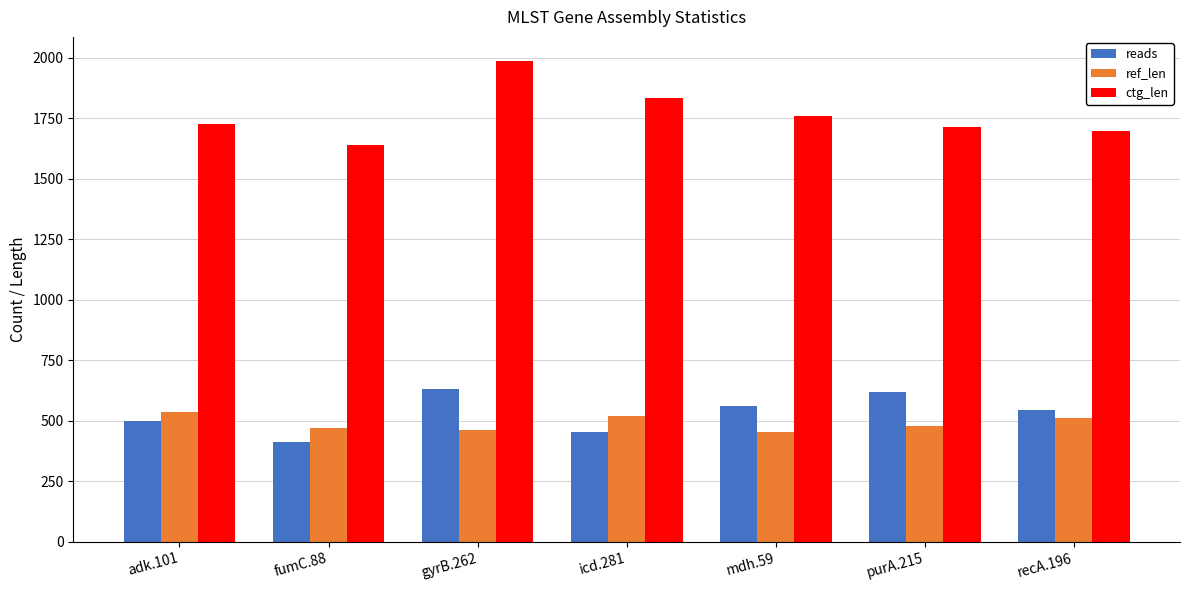

What is the difference between the maximum and minimum values in the ref_len series?

84